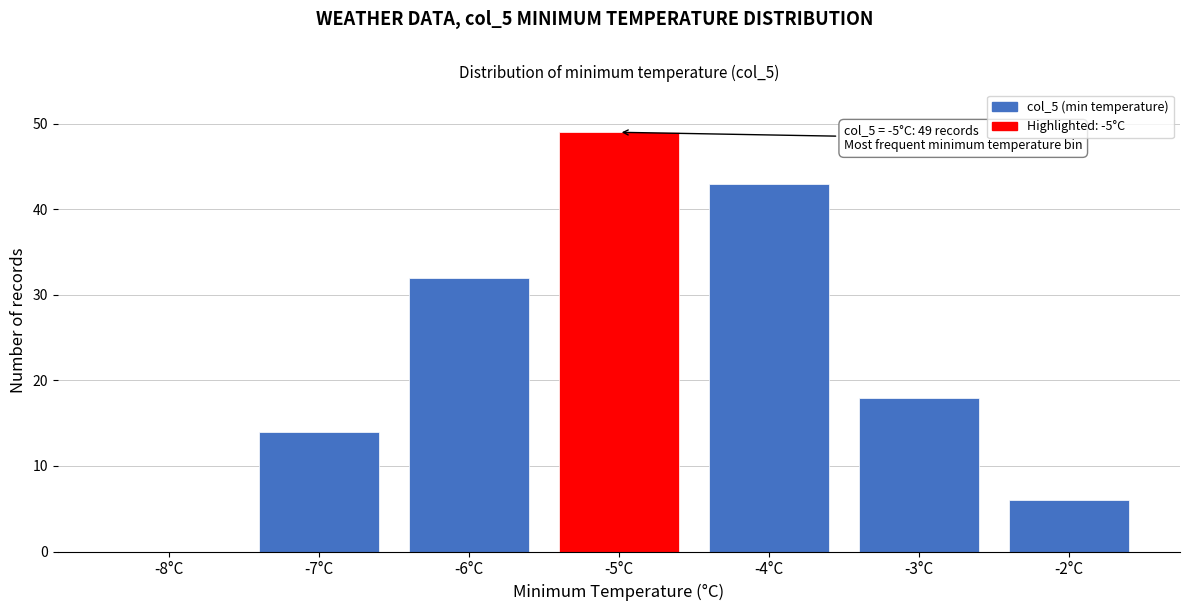

Reading left to right, extract all data points from this chart.

-8°C=0	-7°C=14	-6°C=32	-5°C=49	-4°C=43	-3°C=18	-2°C=6